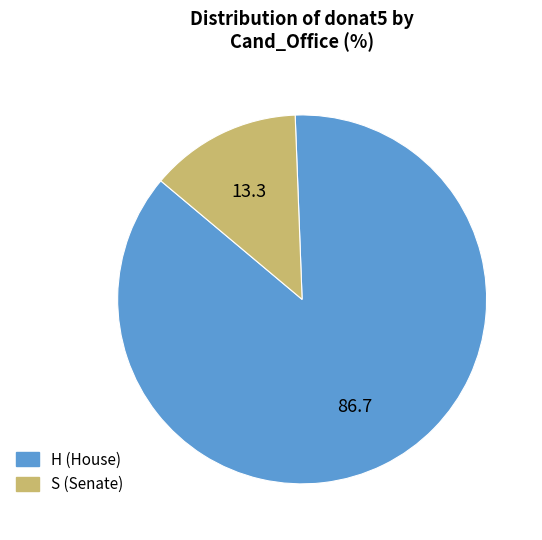

Is the sum of H and S greater than half?

Yes